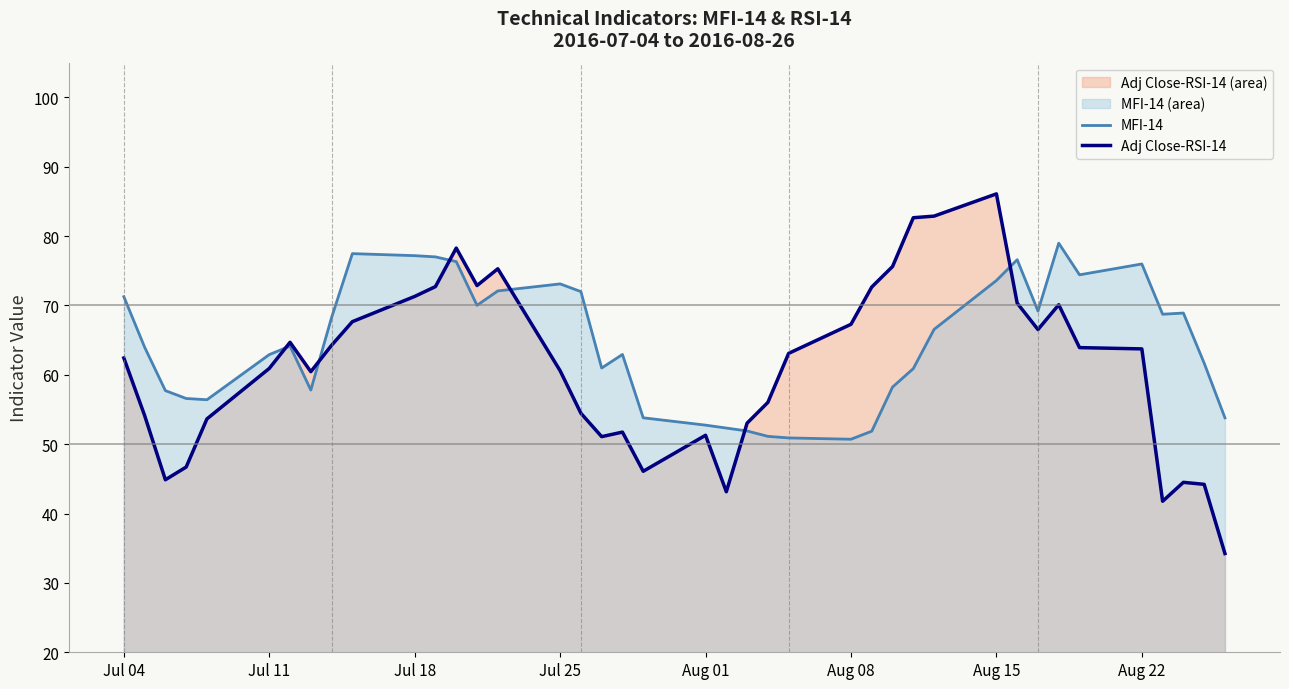

What is the smallest value displayed?

34.2